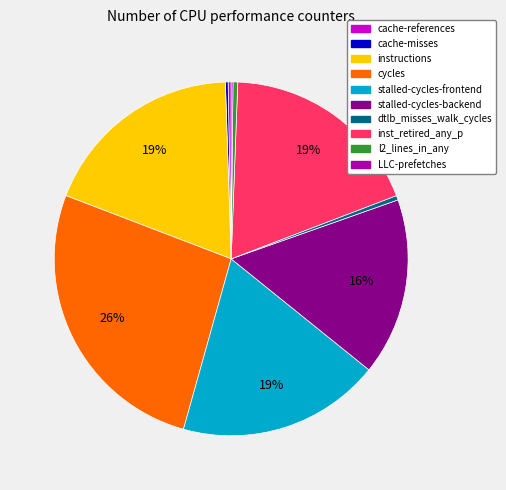

To the nearest percent, what is the average slice percentage?

10%